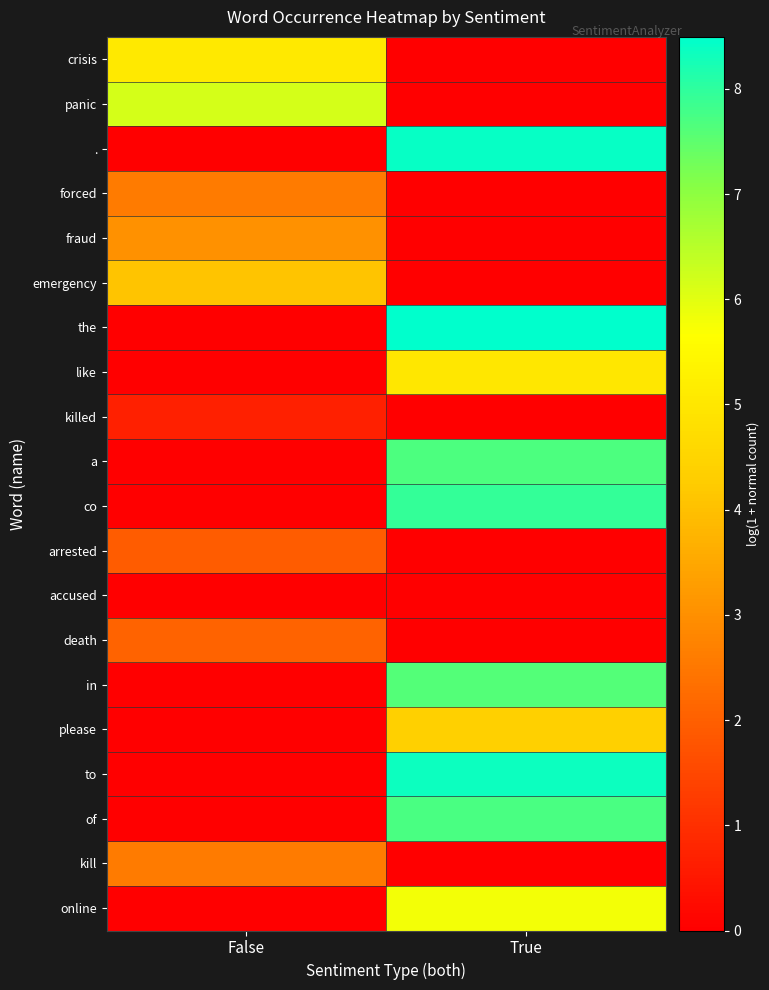

List the series in order of their peak value, lowest first.

accused, killed, arrested, death, forced, kill, fraud, emergency, please, like, crisis, online, panic, in, a, of, co, to, ., the